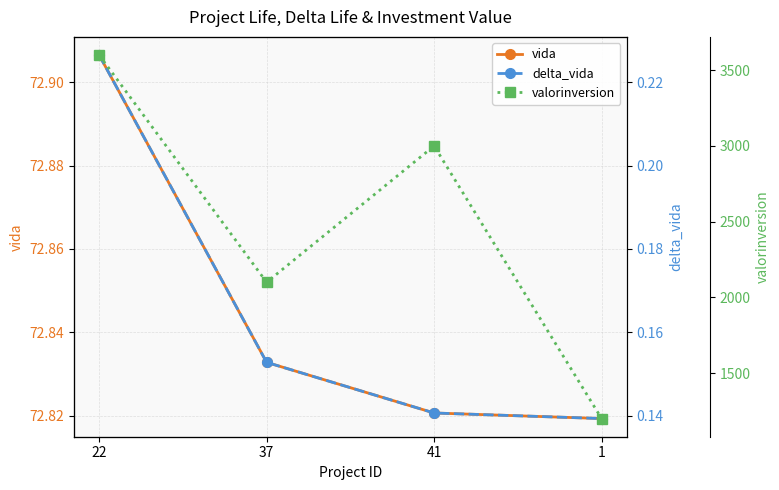

Reading left to right, transcribe all the data shown in this chart.

vida: 72.9	72.8	72.8	72.8
delta_vida: 0.2	0.2	0.1	0.1
valorinversion: 3600.0	2100.0	3000.0	1200.0